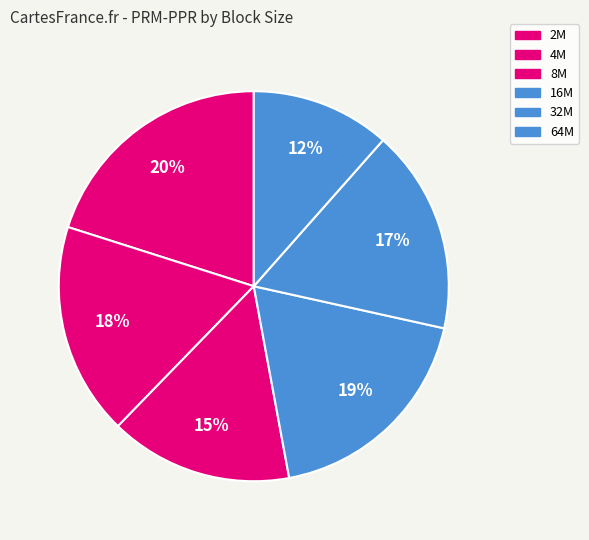

Combined, do 16M and 8M account for over 50%?

No